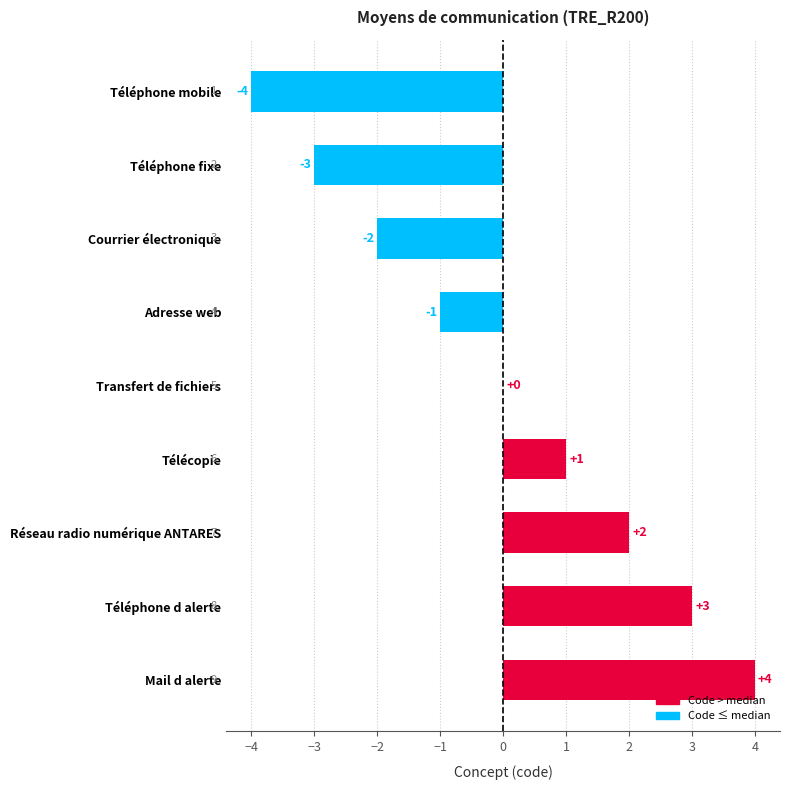

How many values are between -2 and 2?

5